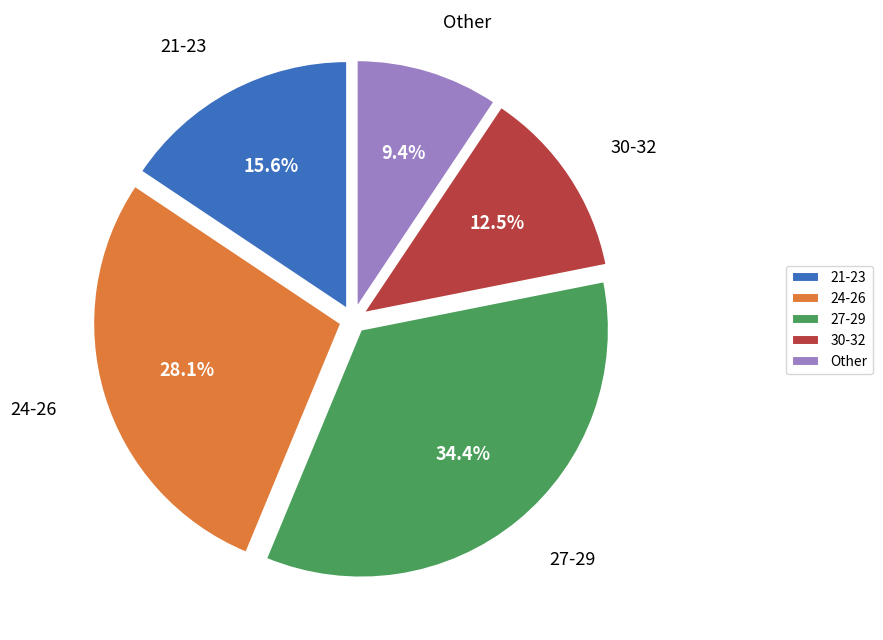

Between 30-32 and 24-26, which is larger?

24-26